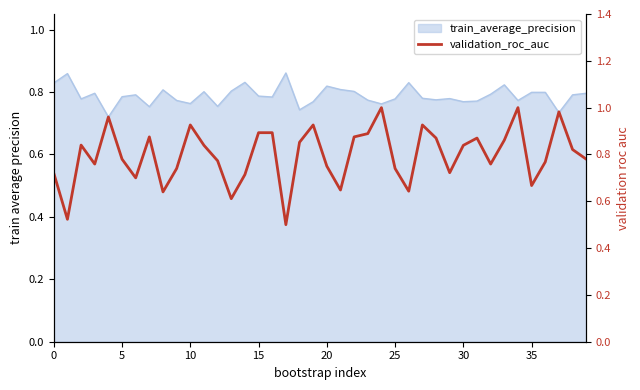

What is the sum of all values?

31.9